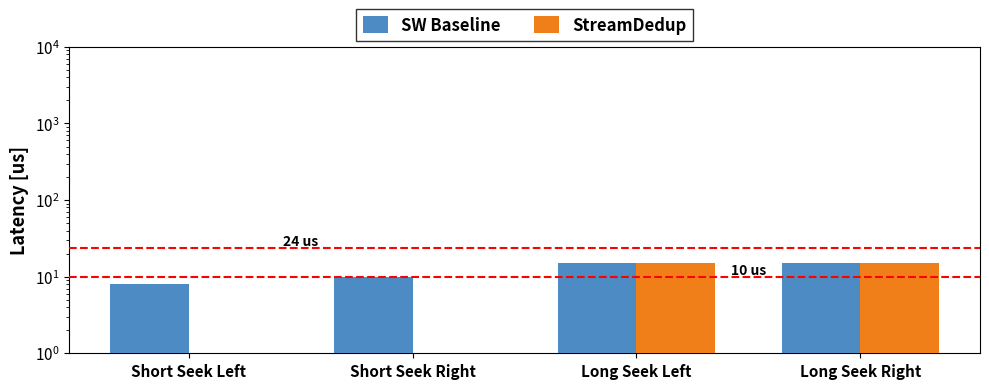

Reading left to right, what are all the values shown in this chart?

SW Baseline: Short Seek Left=8	Short Seek Right=10	Long Seek Left=15	Long Seek Right=15
StreamDedup: Short Seek Left=1	Short Seek Right=1	Long Seek Left=15	Long Seek Right=15